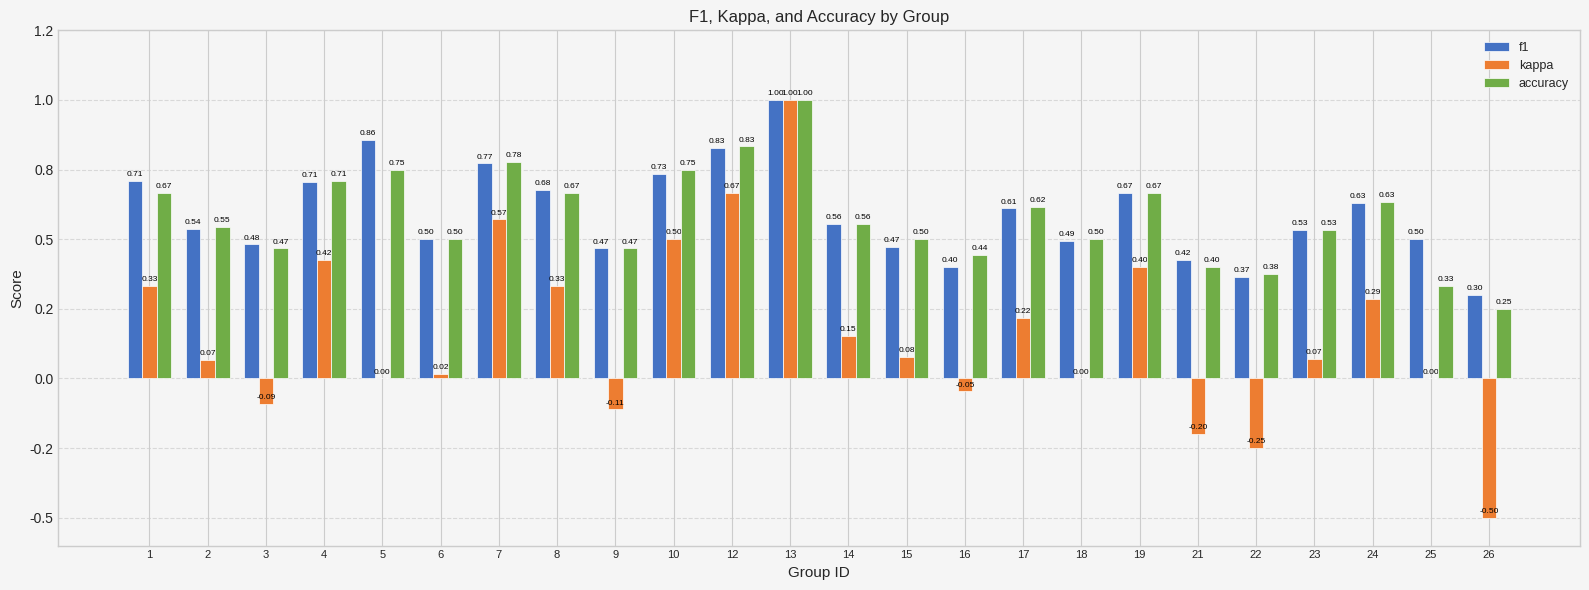

Are the bars grouped side by side (vs. stacked)?

Yes